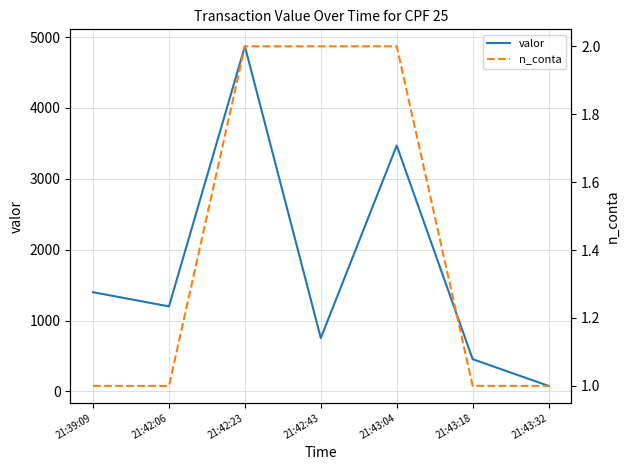

In valor, how many points are lower than both neighbors (excluding endpoints)?

2